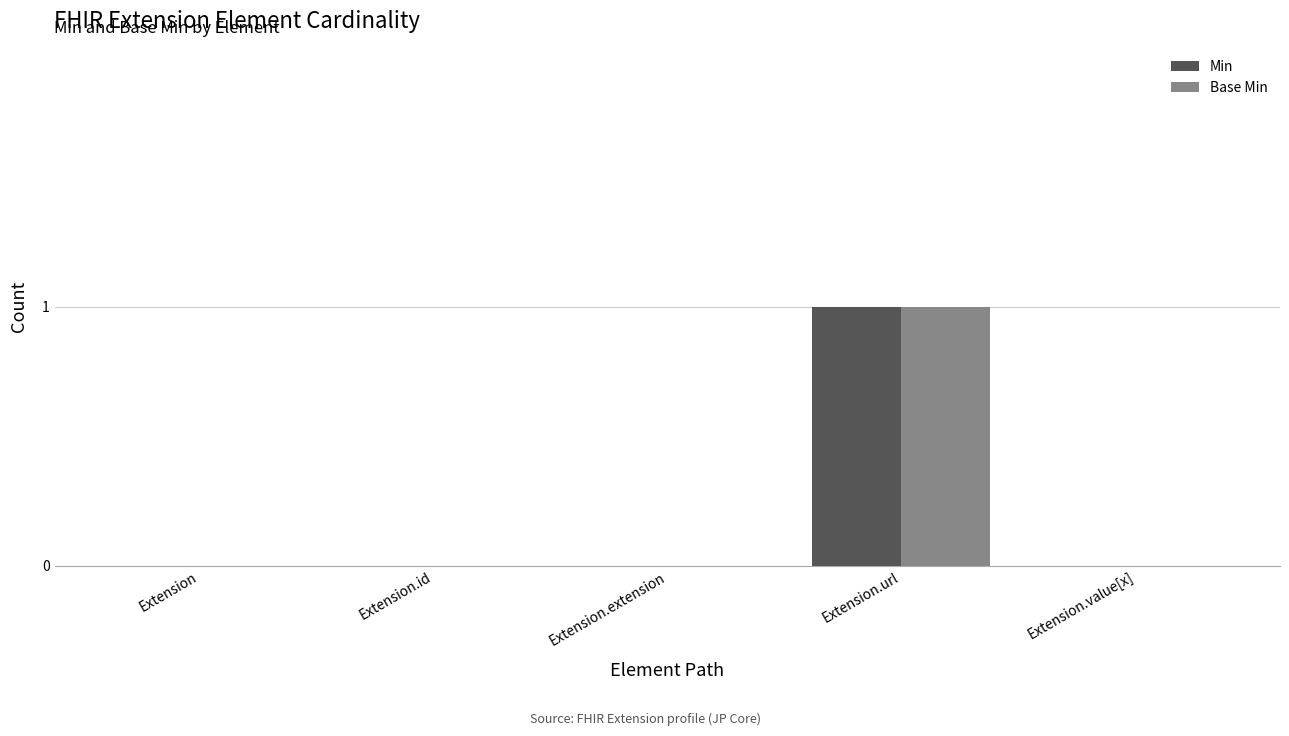

At which category is the sum across all series the highest?

Extension.url